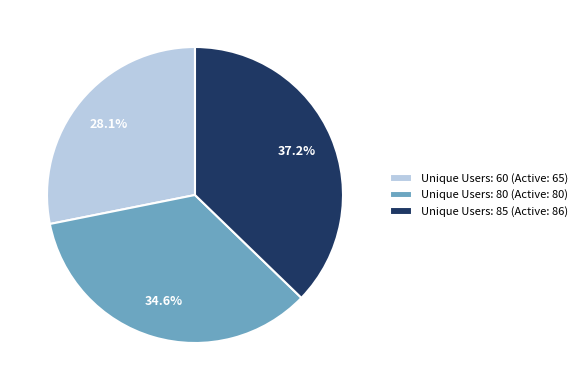

Is there a majority slice in this chart?

No